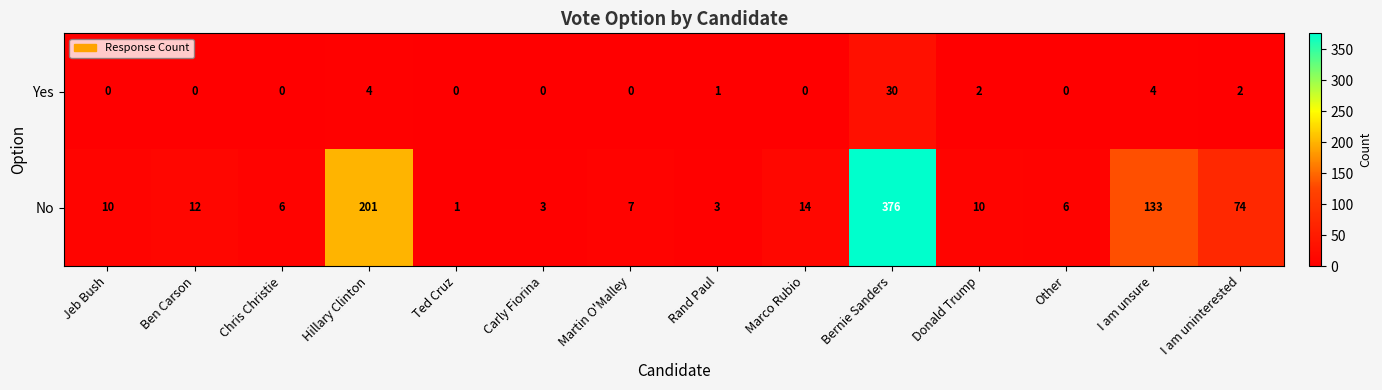

At how many categories does at least one series exceed 362?

1